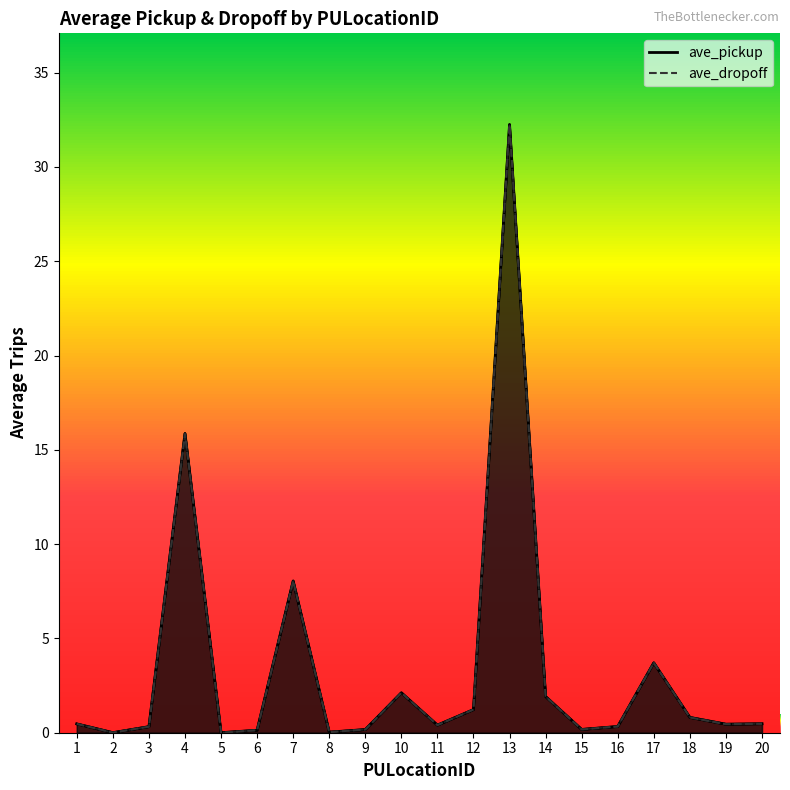

The value of ave_pickup at 6 is 0.1. True or false?

True